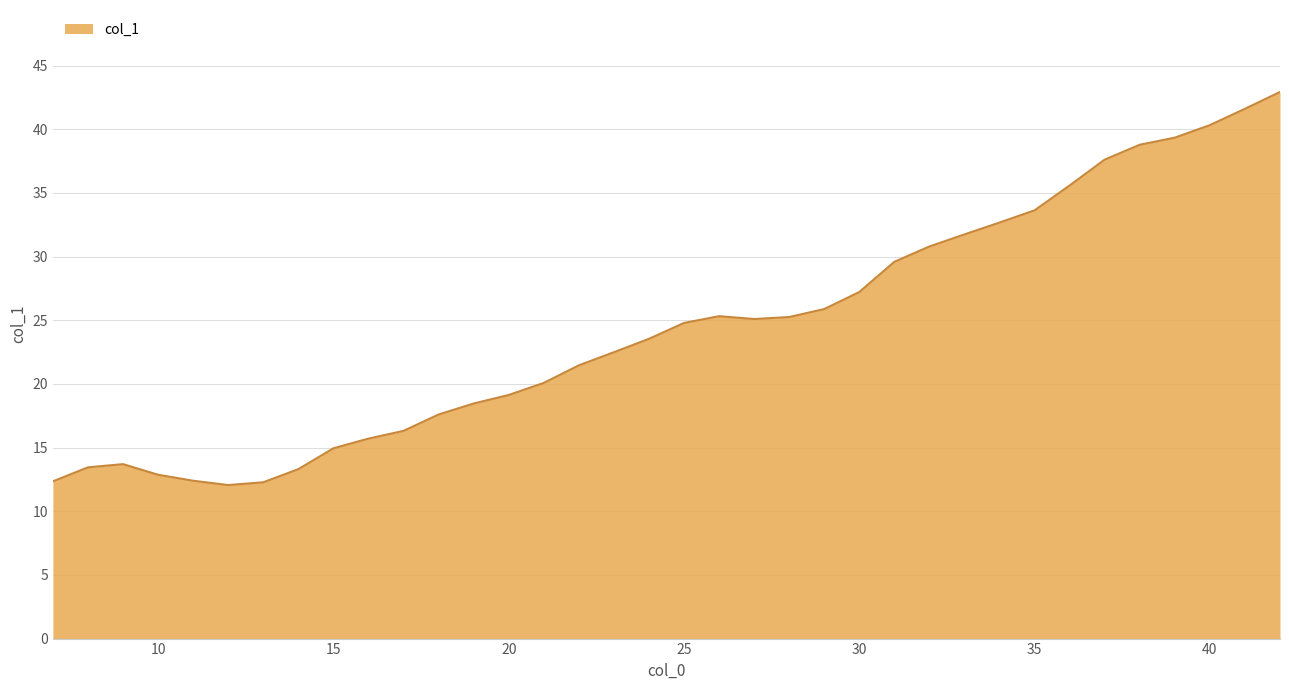

What is the greatest value displayed?

42.9